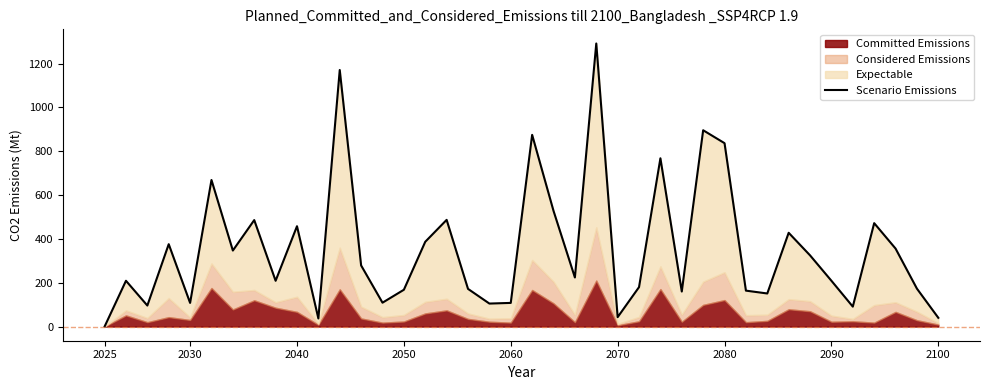

Does the chart have visible grid lines?

No